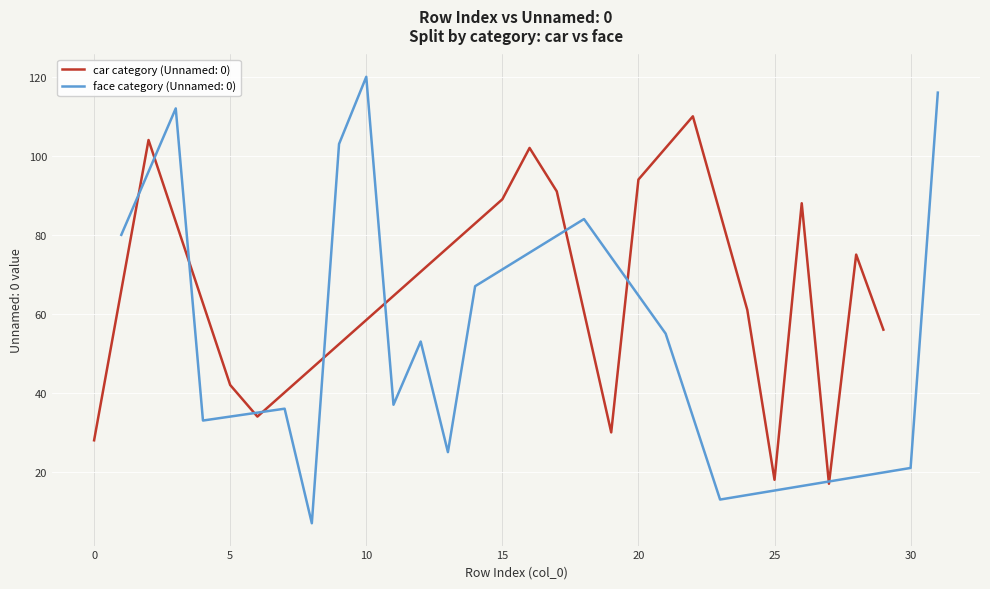

Which series has the largest total across all categories?

car